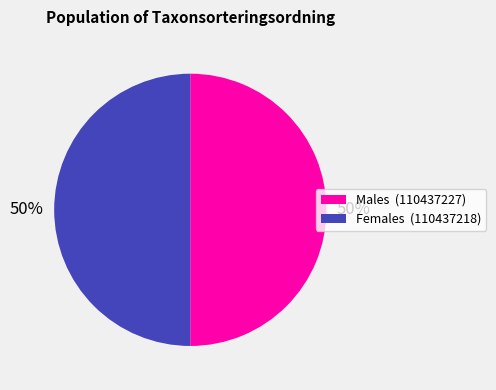

To the nearest percent, what is the average slice percentage?

50%